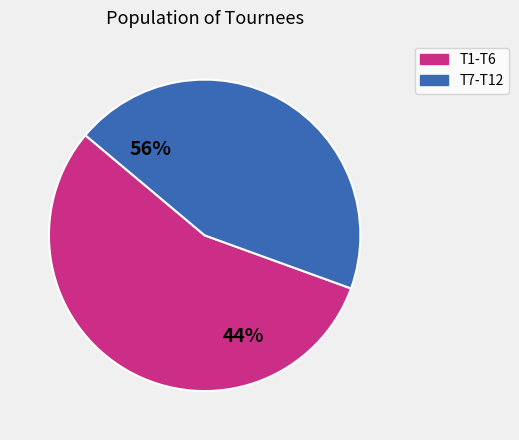

Is it true that T12 is 17% of the pie?

False